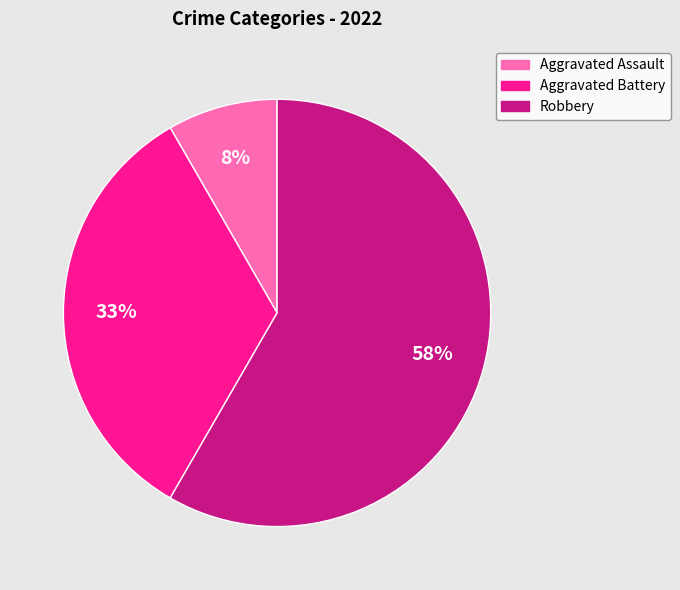

Which category has the smallest portion of the pie?

Aggravated Assault